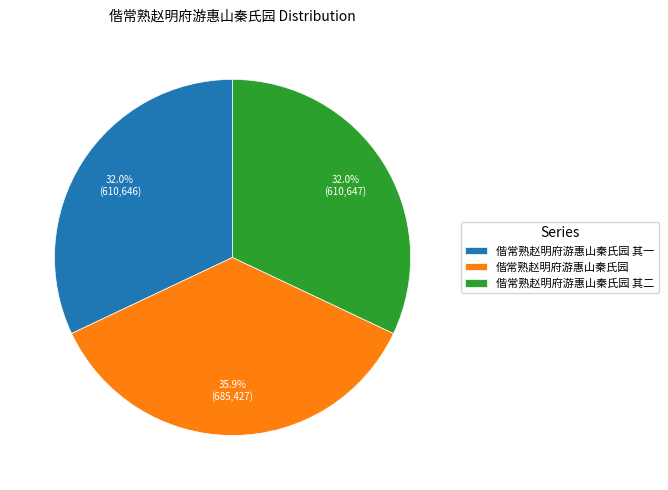

What is the largest slice in the pie chart?

偕常熟赵明府游惠山秦氏园